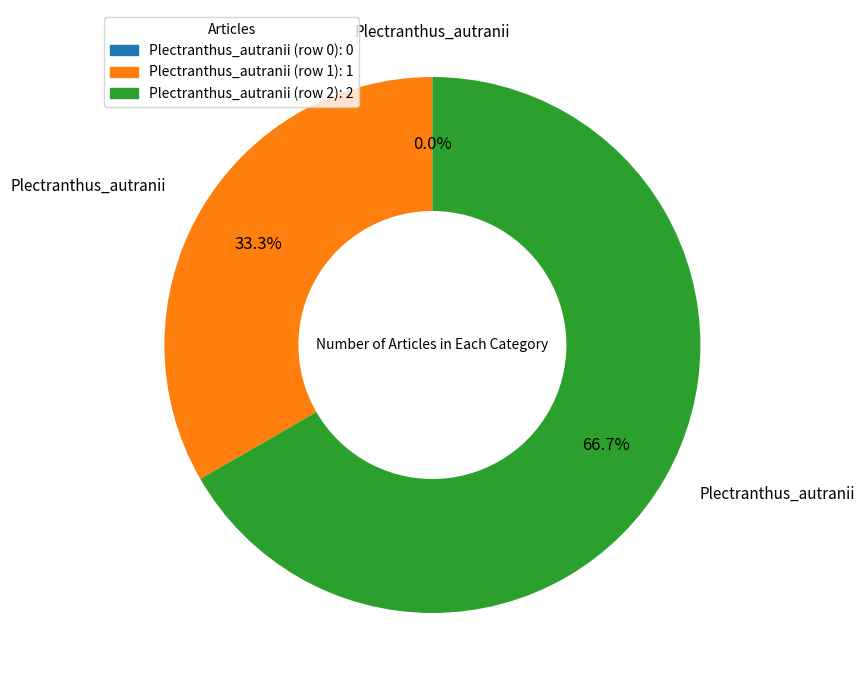

Is it true that Plectranthus_autranii (row 1) is 33% of the pie?

True